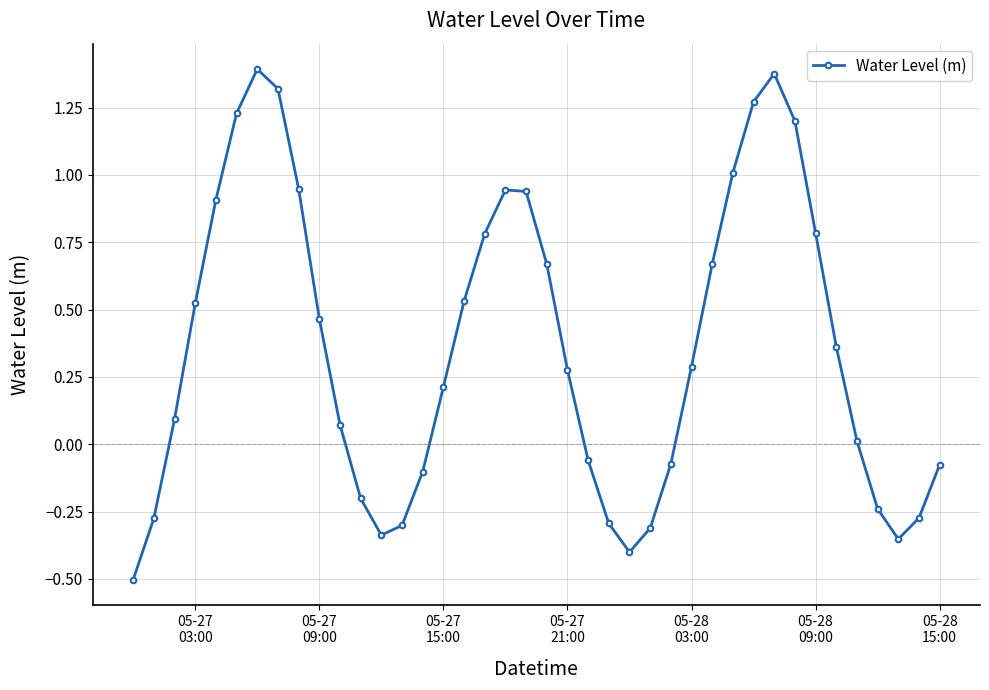

How many lines are shown in the chart?

1